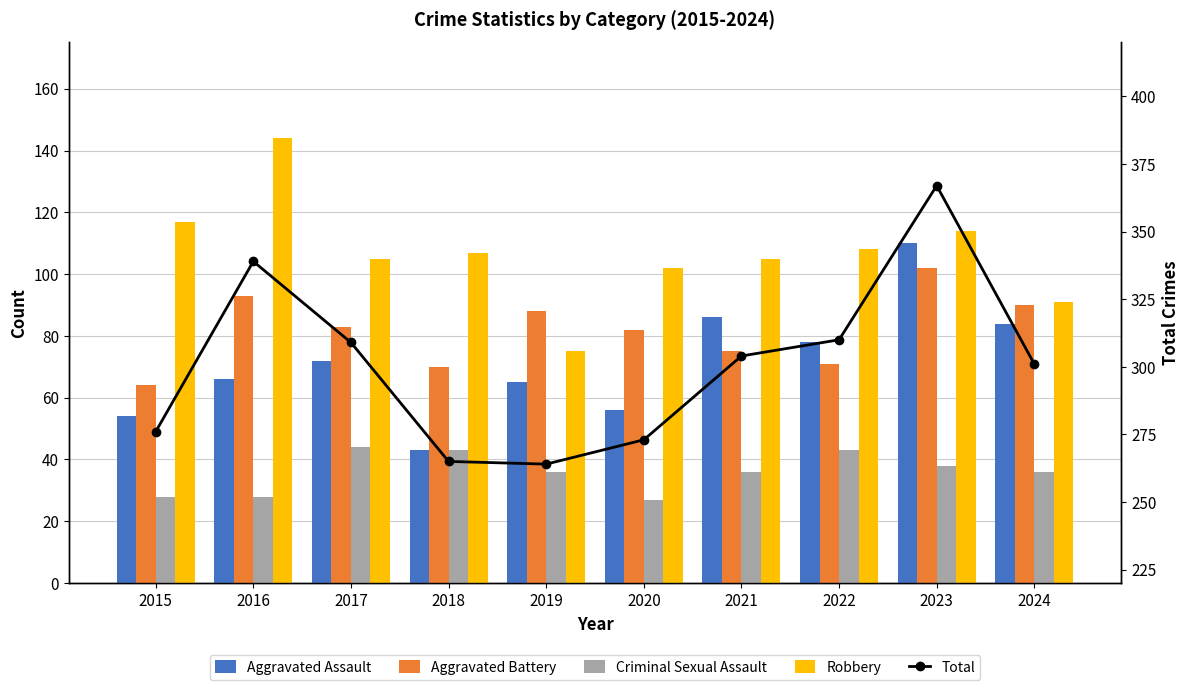

How many values in the Aggravated Assault series are below 72?

5